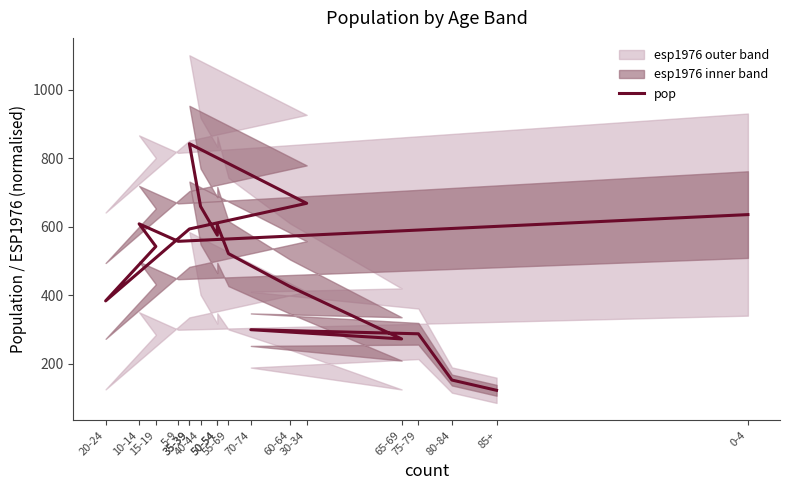

At which category does the chart reach its peak across all series?

35-39